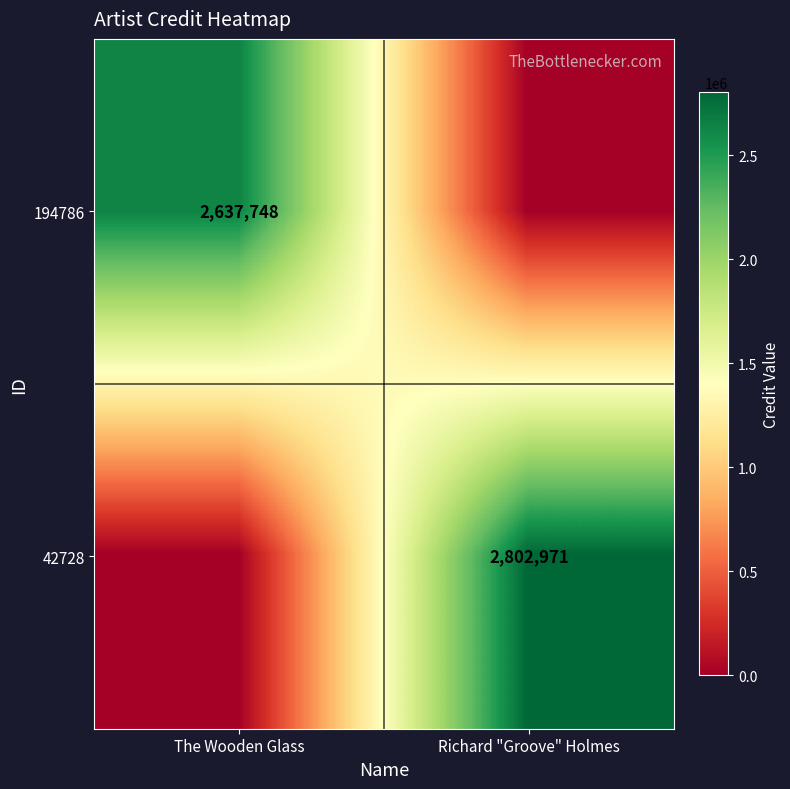

The value of 194786 at The Wooden Glass is 2637748. True or false?

True